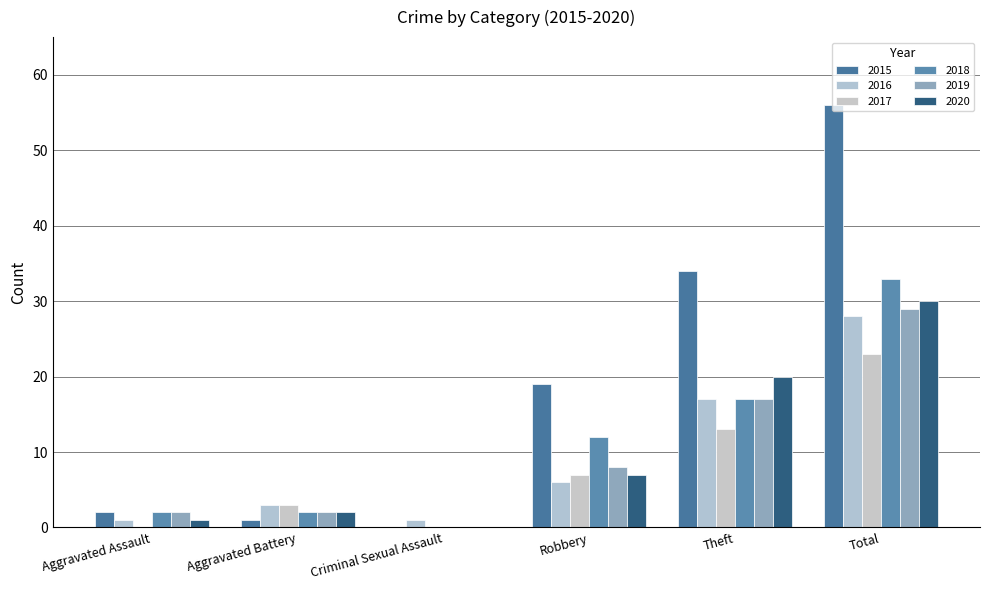

How many positive values does the 2015 series have?

5